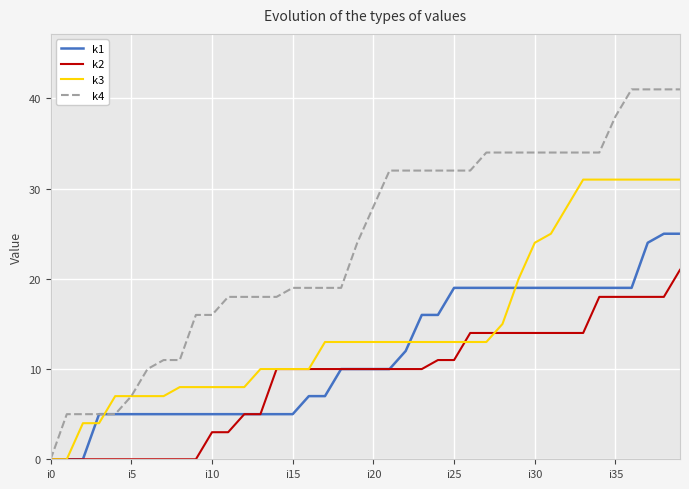

Which series has the largest range (max minus min)?

k4